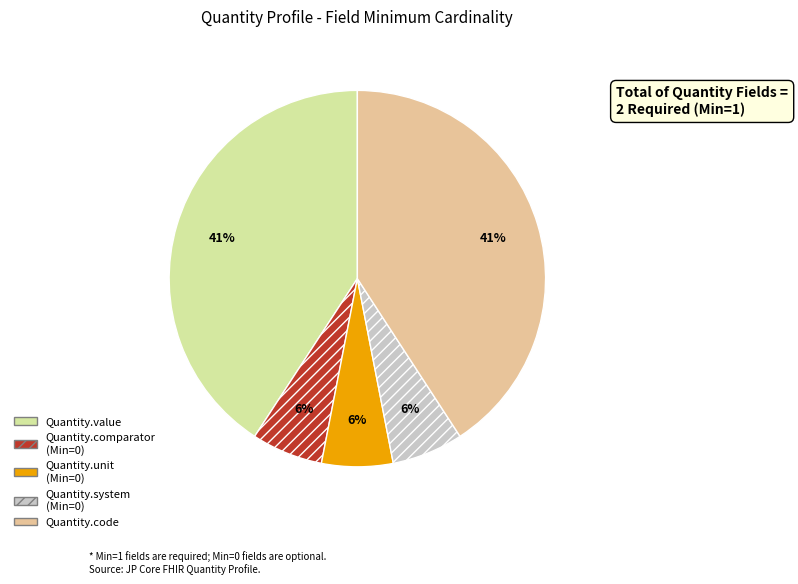

Do Quantity.comparator (Min=0) and Quantity.code together represent more than half of the pie?

No